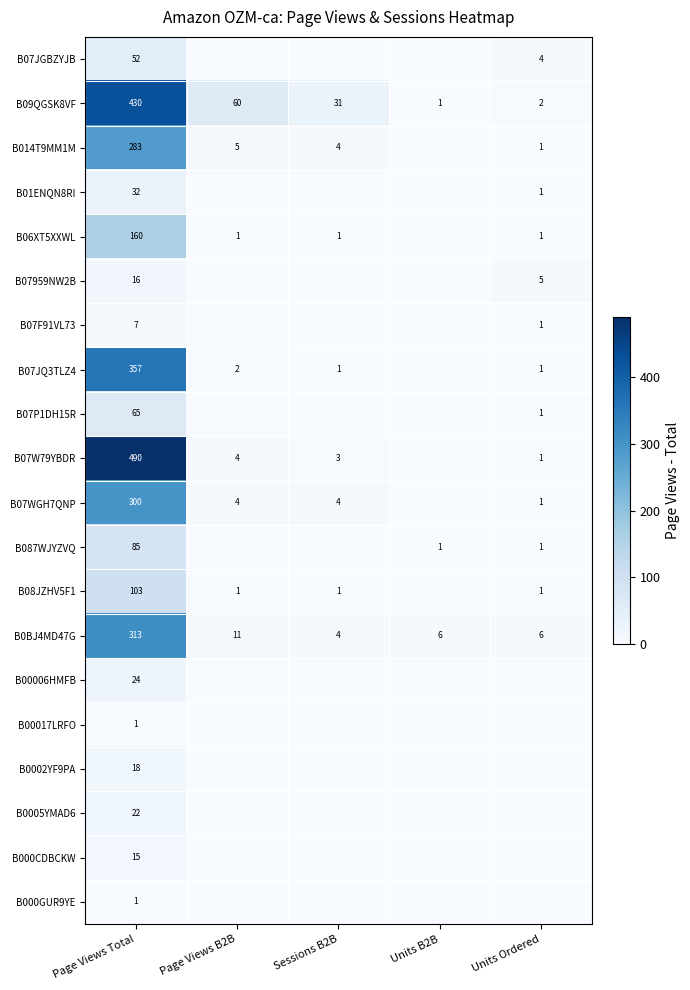

The value of B07W79YBDR at Units Ordered is 1. True or false?

True